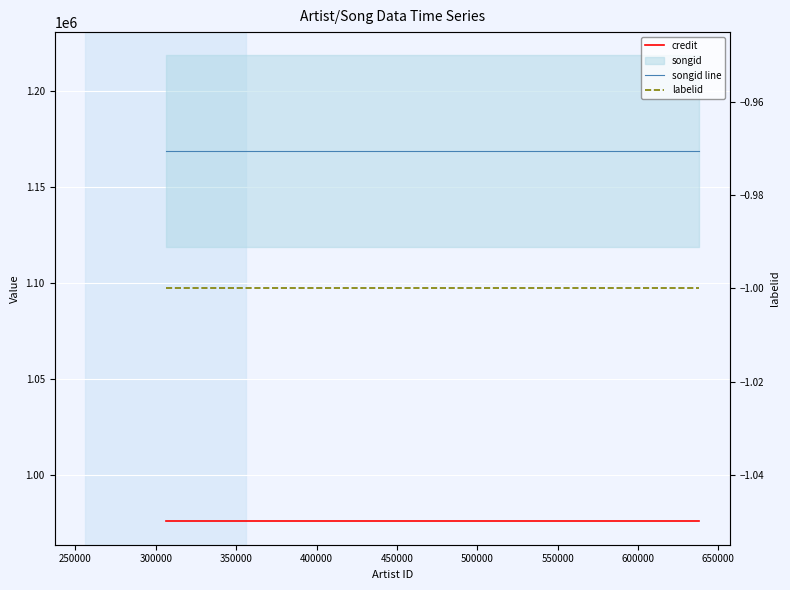

True or false: labelid and songid line cross at least once.

False